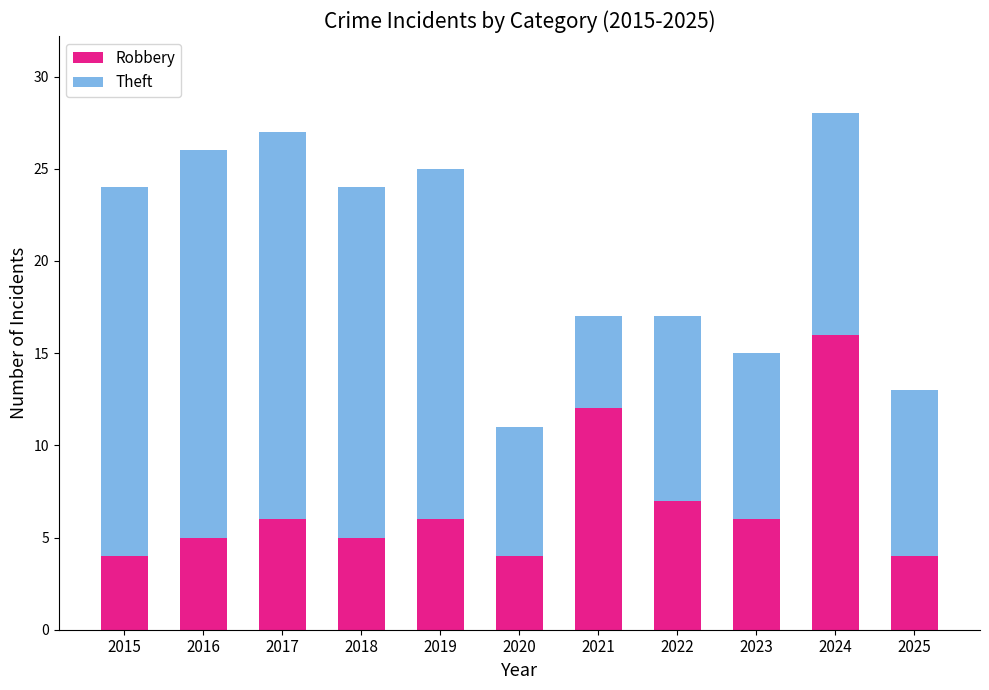

True or false: Robbery has a value of 24 at 2024.

False